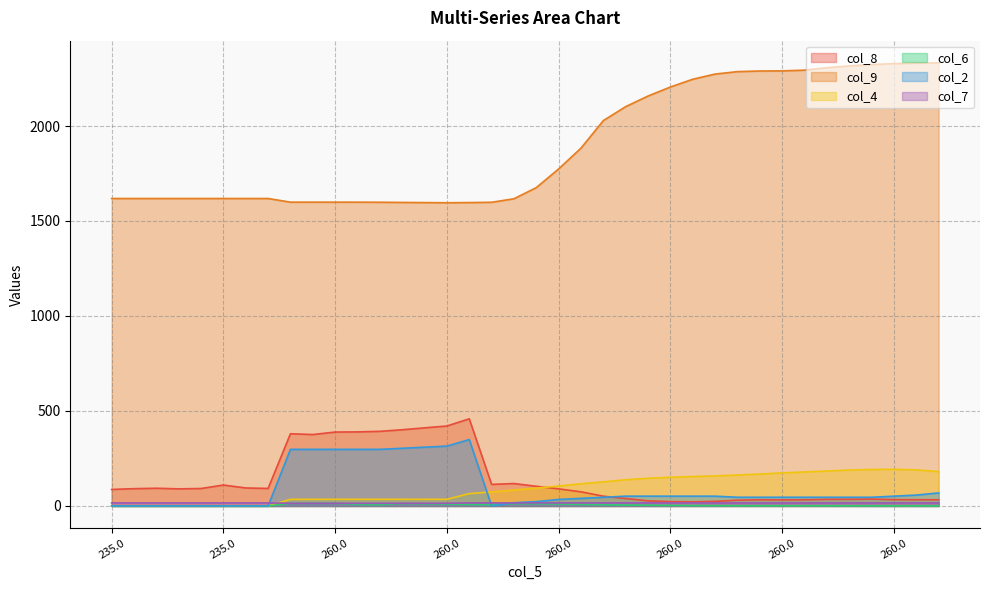

In col_2, how many points are higher than both neighbors (excluding endpoints)?

1